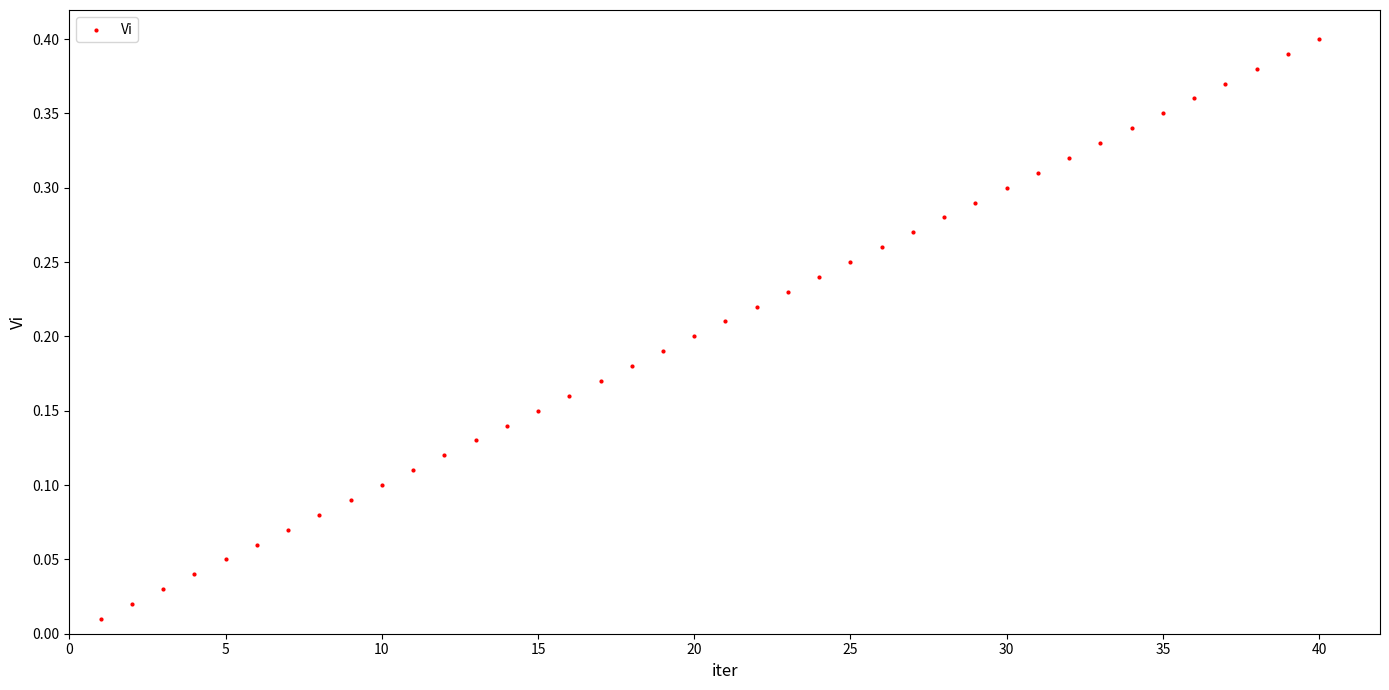

What is the range of X values (max minus min)?

39.0